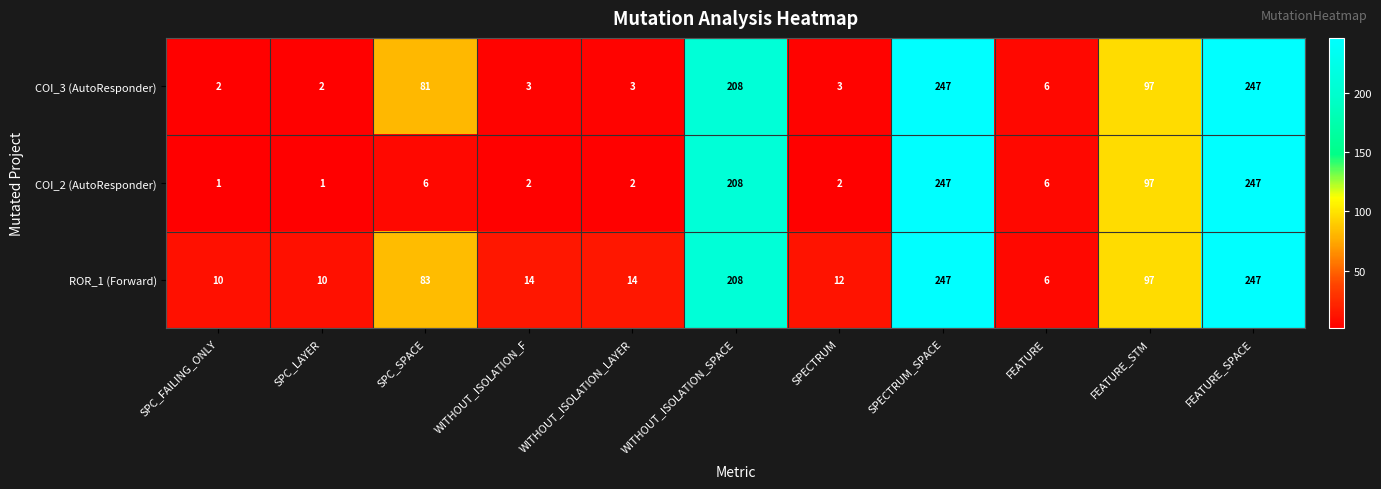

What is the difference between the highest and lowest values at WITHOUT_ISOLATION_LAYER?

12